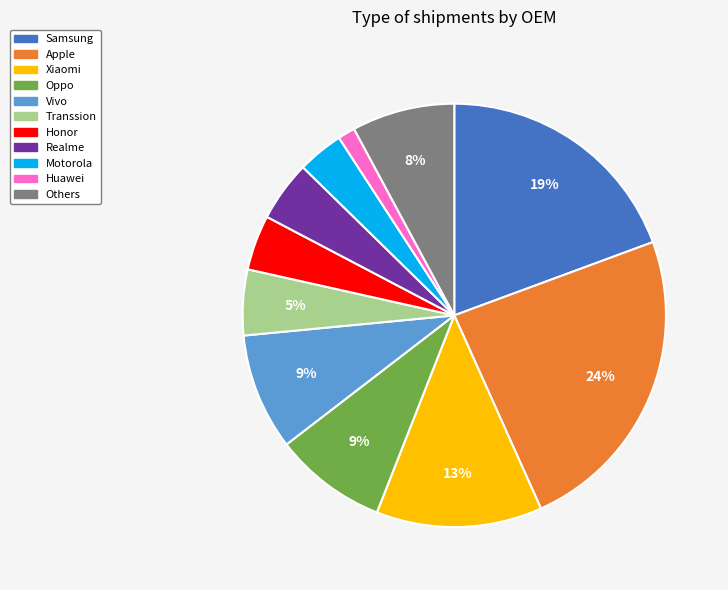

What is the ratio of the value at Others to the value at Vivo?

0.9